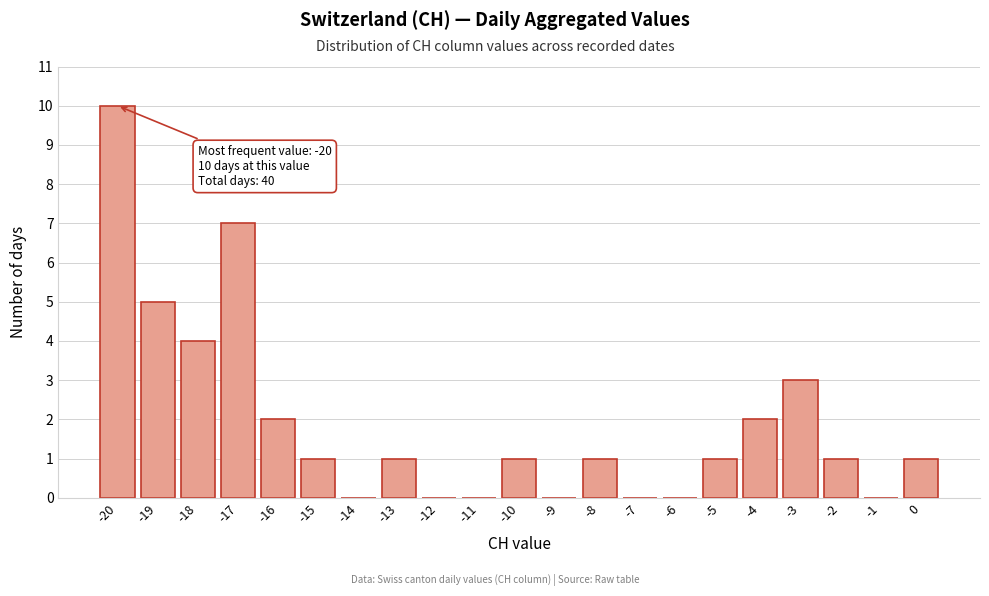

Which range on the x-axis has the tallest bar?

-20.5 to -19.5